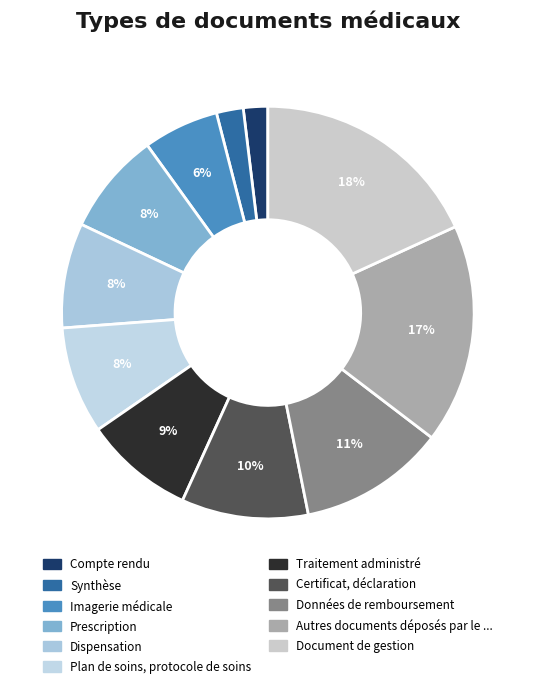

Count the number of slices in the pie.

11